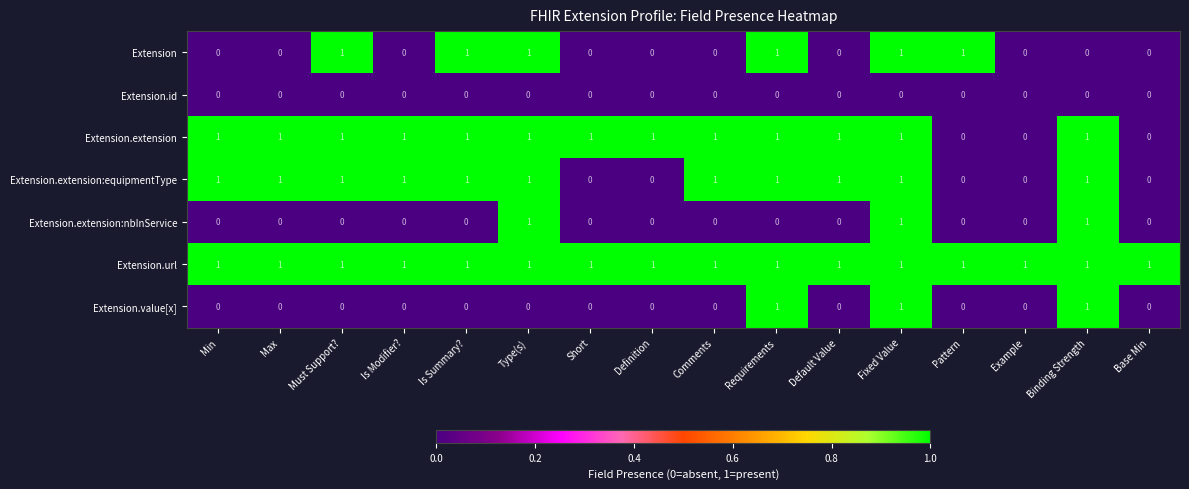

How many series are shown in this chart?

7